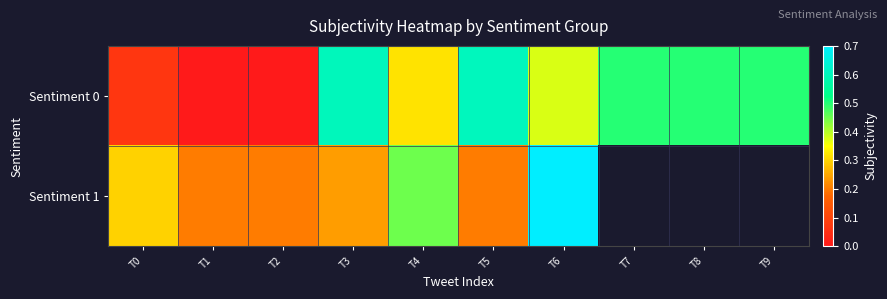

What is the sum of all Sentiment 0 values?

3.5